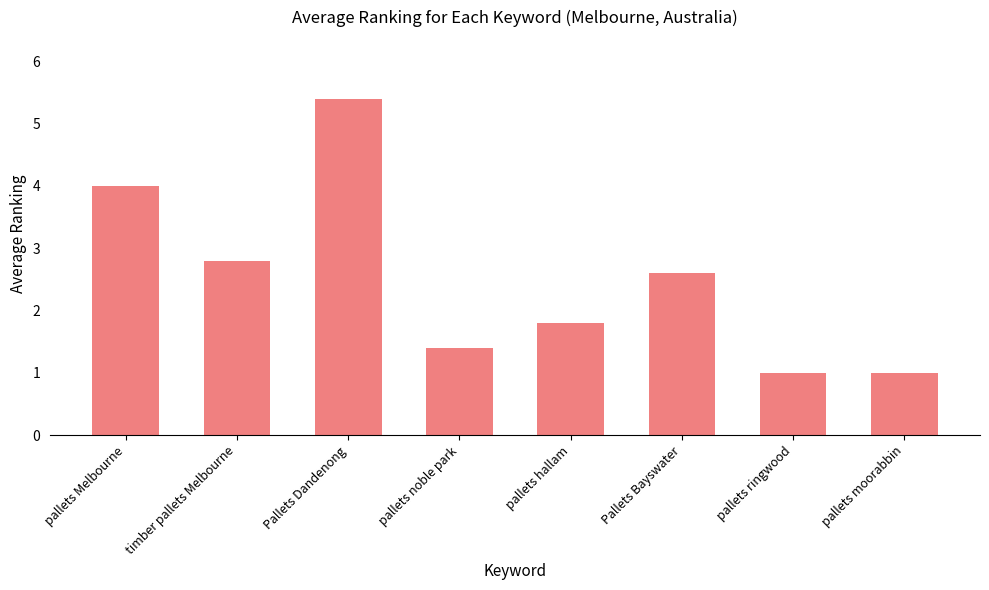

What is the change in value from pallets noble park to Pallets Bayswater?

+1.2